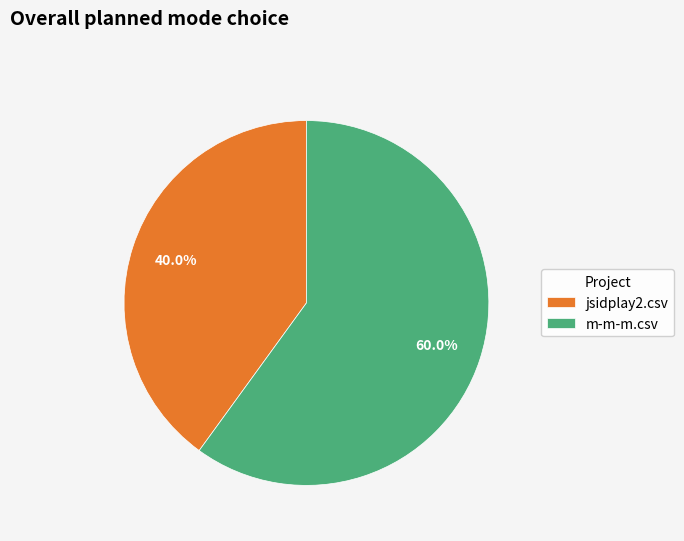

Which category has the biggest portion of the pie?

m-m-m.csv